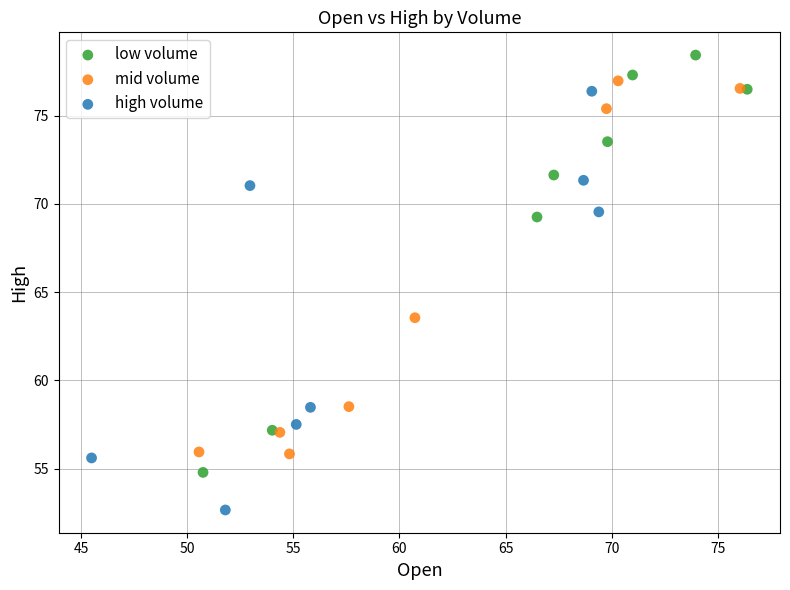

Which series reaches the minimum Y coordinate?

high volume